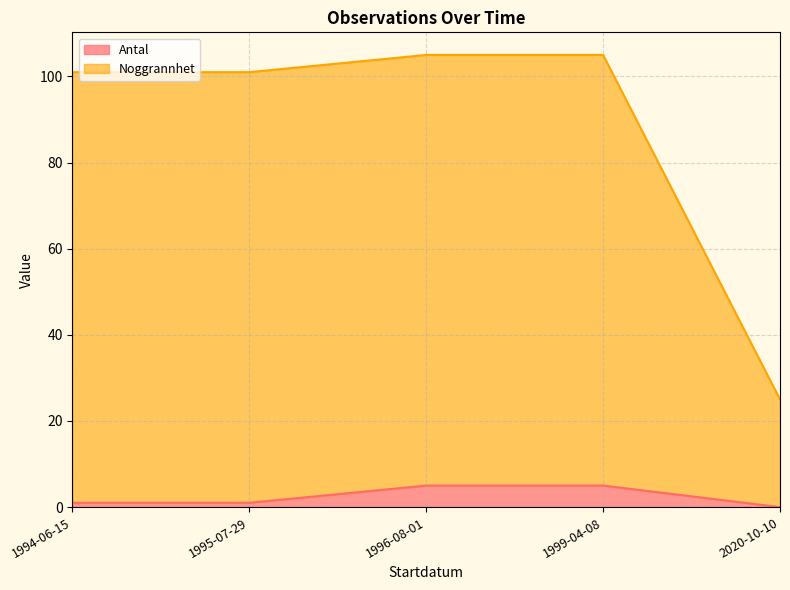

Does the chart display data point markers on the line(s)?

No